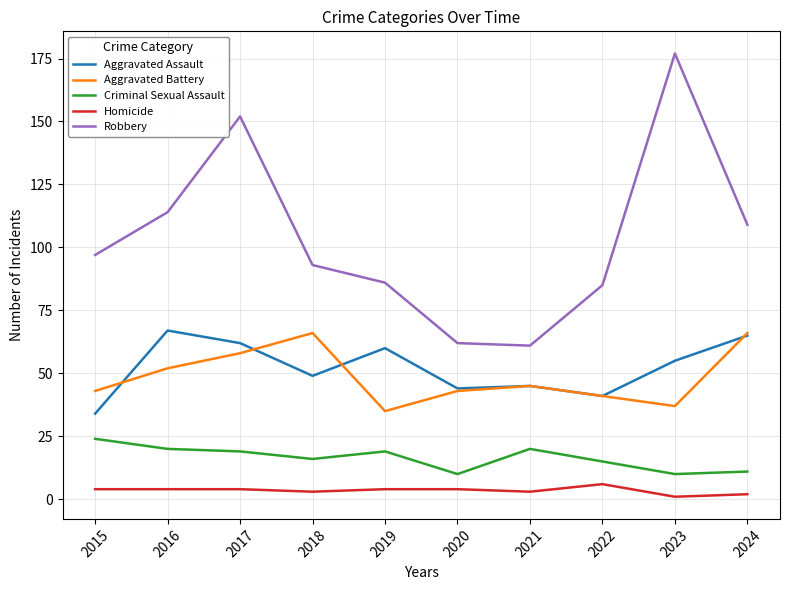

What is the approximate value of Aggravated Battery at 2022?

41